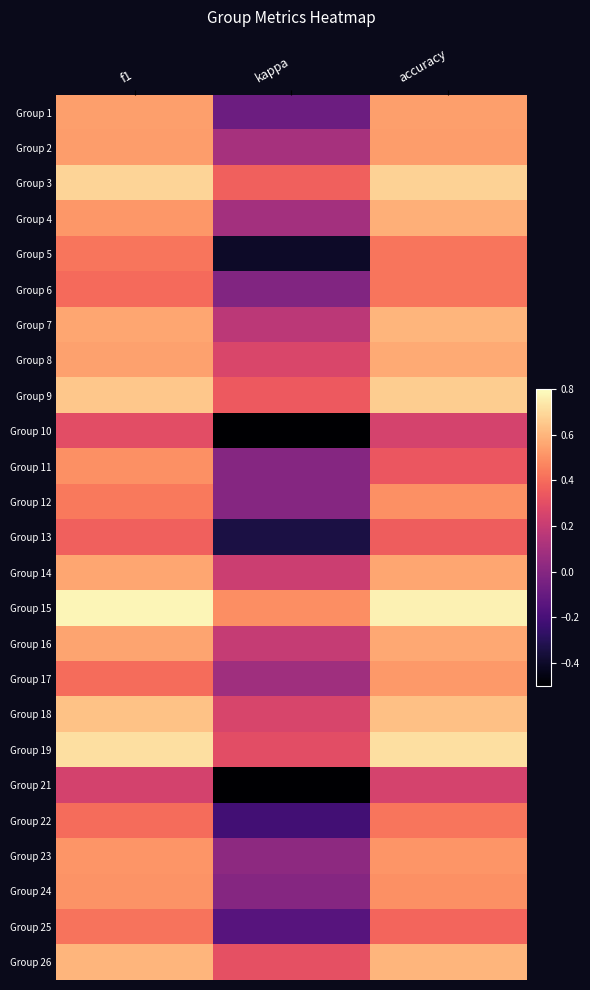

Rank the series by their maximum value, from lowest to highest.

Group 21, Group 10, Group 13, Group 25, Group 5, Group 6, Group 22, Group 11, Group 12, Group 24, Group 23, Group 17, Group 2, Group 1, Group 14, Group 16, Group 8, Group 4, Group 7, Group 26, Group 18, Group 9, Group 3, Group 19, Group 15